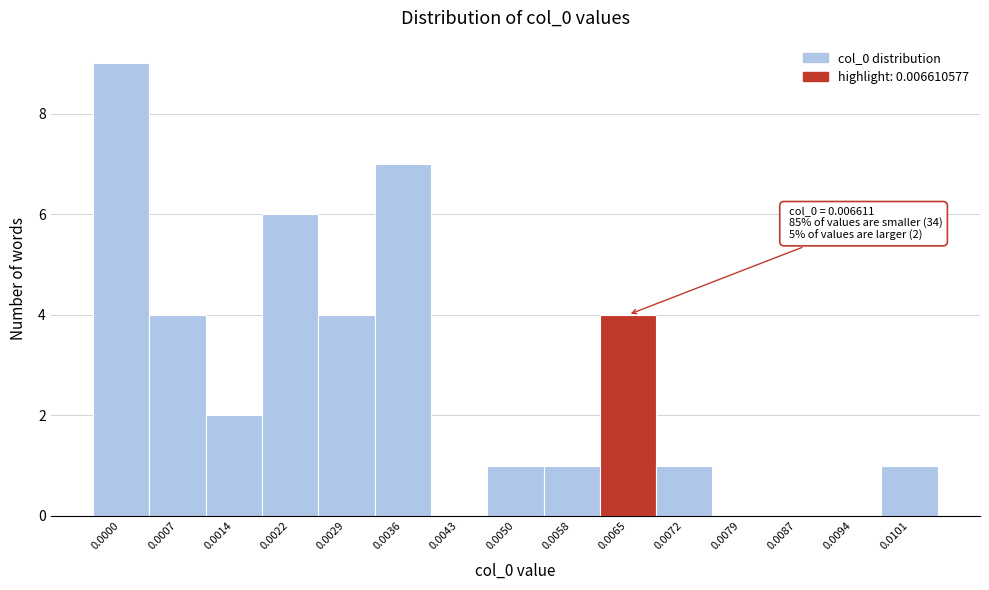

Reading right to left, what are all the values shown in this chart?

0.0101=1	0.0094=0	0.0087=0	0.0079=0	0.0072=1	0.0065=4	0.0058=1	0.0050=1	0.0043=0	0.0036=7	0.0029=4	0.0022=6	0.0014=2	0.0007=4	0.0000=9